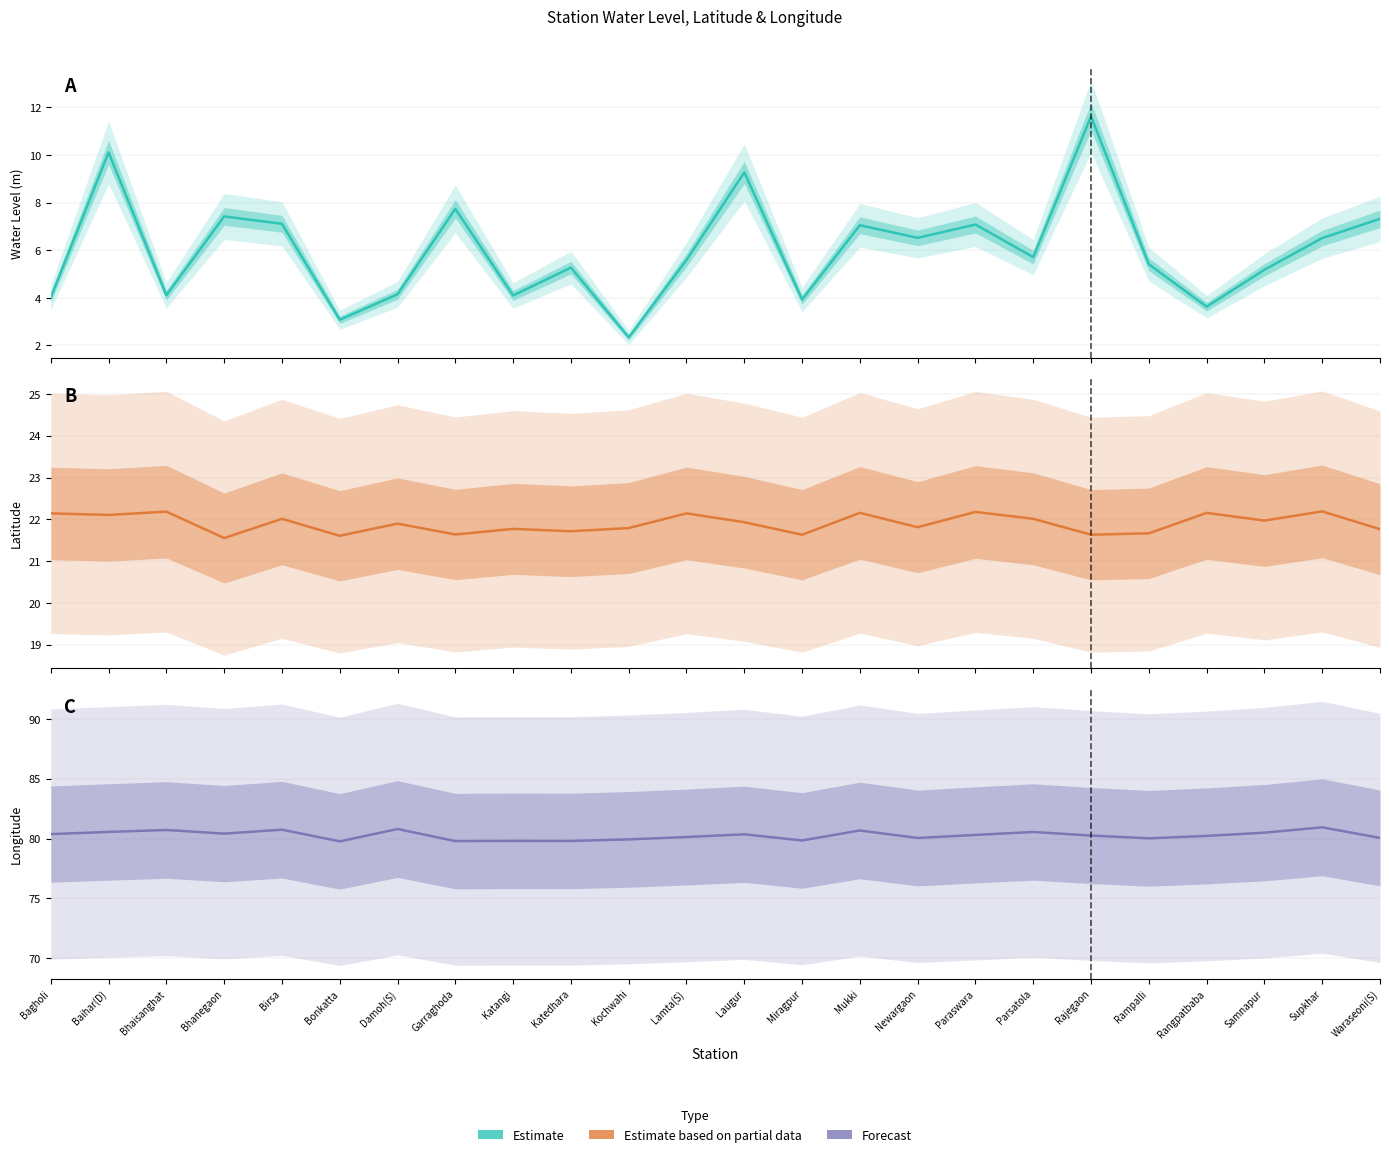

What is the sum of the lat values at Laugur and Birsa?

43.9